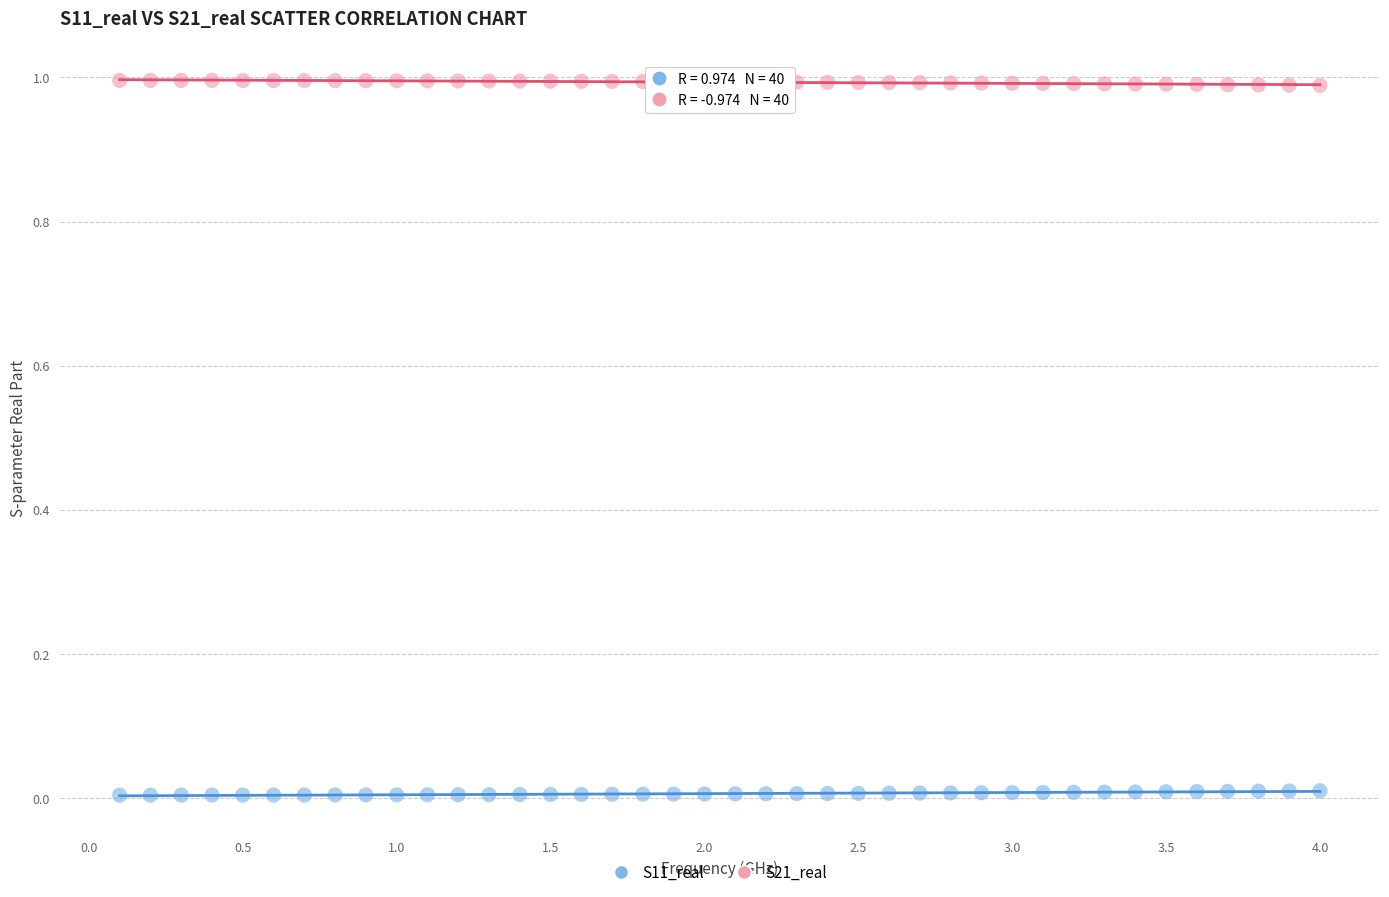

Which series reaches the maximum Y coordinate?

S21_real